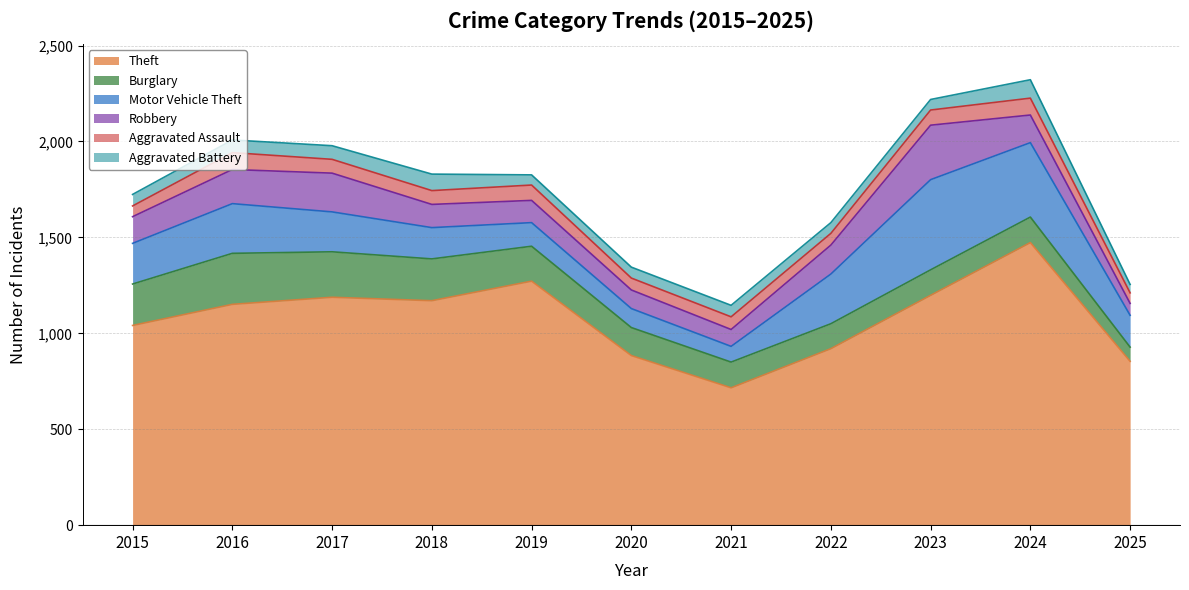

Which has a higher value, 2021 or 2017?

2017